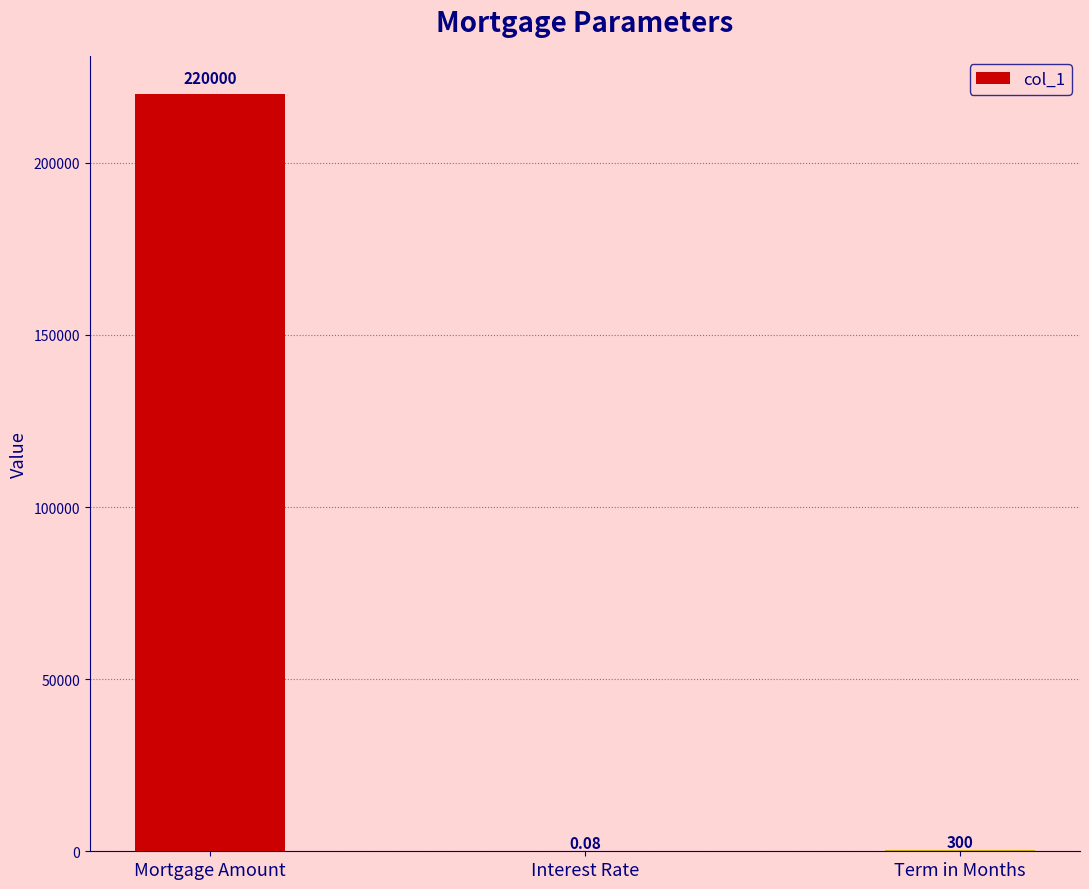

What is the change in value from Mortgage Amount to Term in Months?

-219700.0